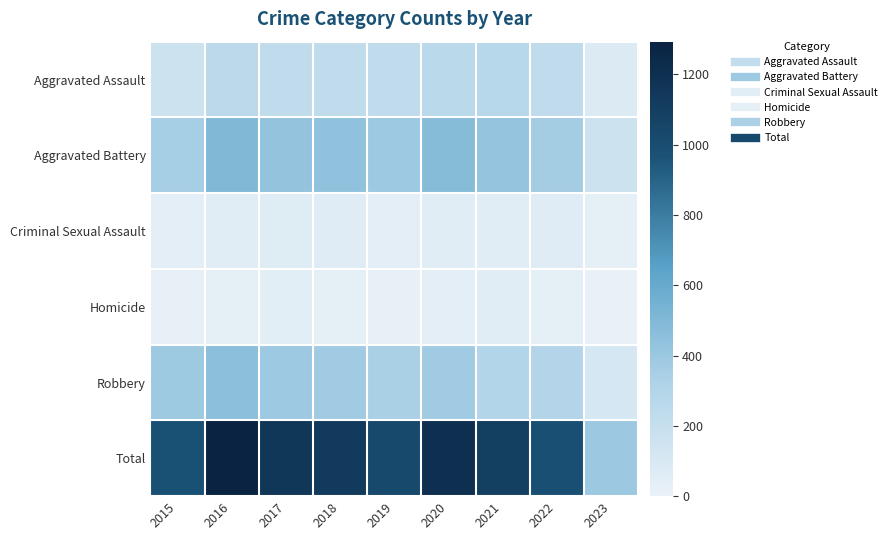

What is the spread (max minus min) of values at 2022?

951